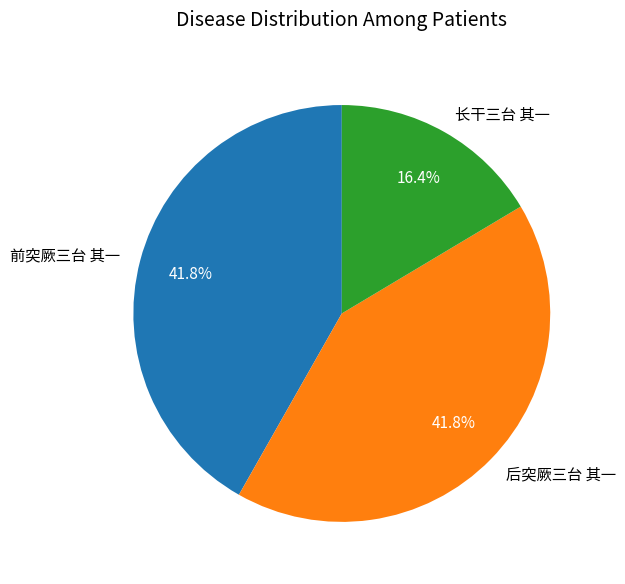

Approximately how many times larger is the value at 前突厥三台 其一 compared to 长干三台 其一?

2.5